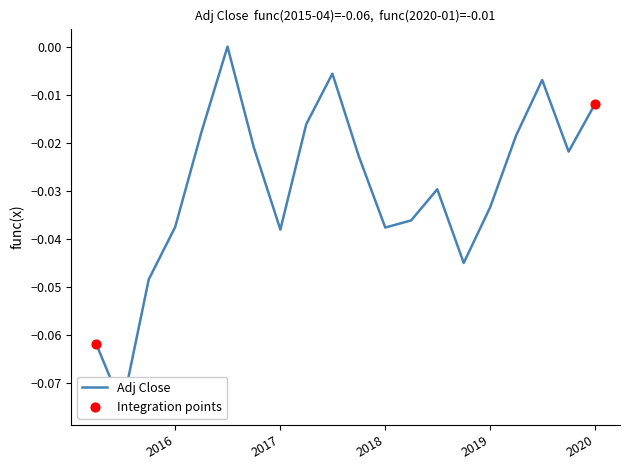

Between 2018-10-01 and 2016-10-01, which is larger?

2016-10-01